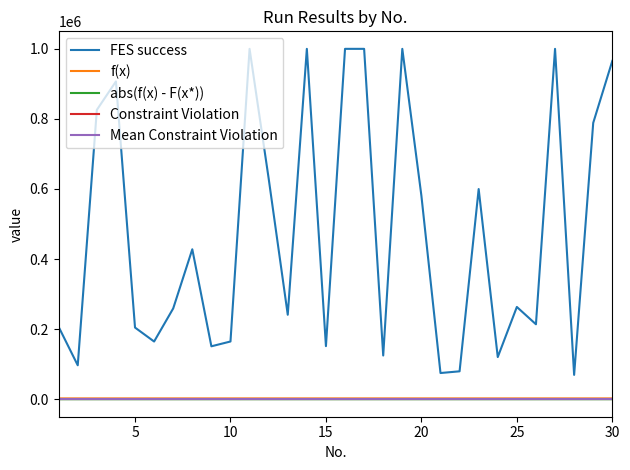

Is this an area chart (filled region under the line)?

No